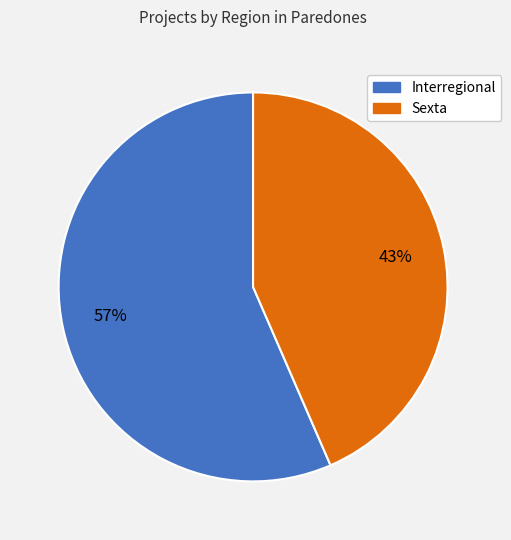

Which category has the biggest portion of the pie?

Interregional